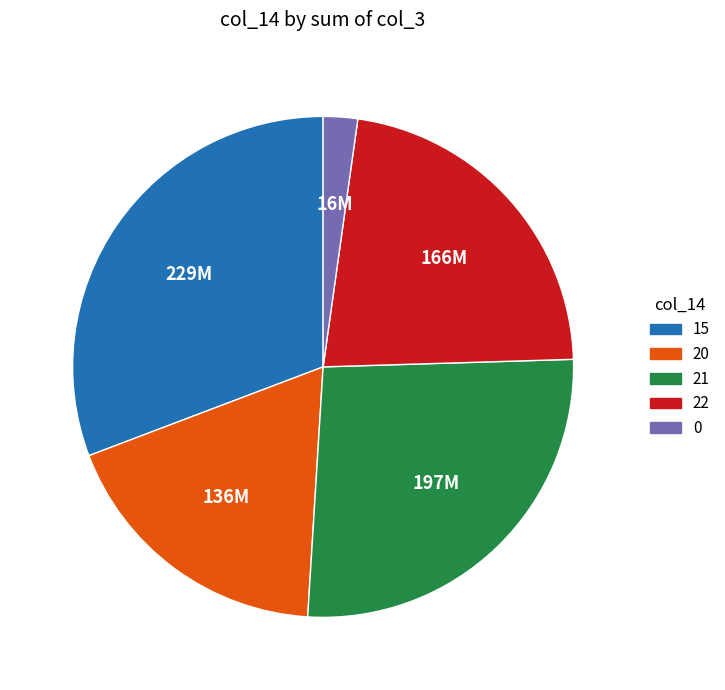

True or false: 21 accounts for 26% of the total.

True